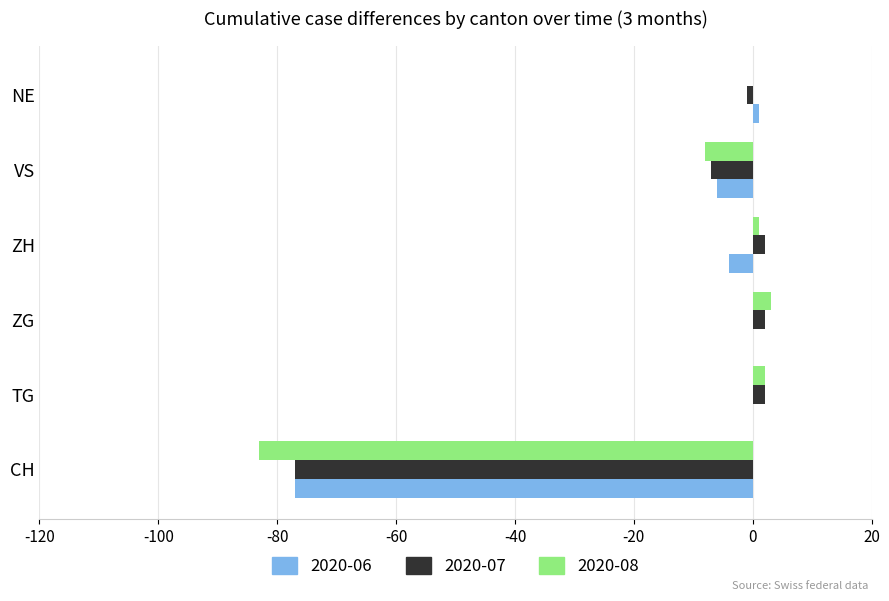

Which series has the largest range (max minus min)?

2020-08